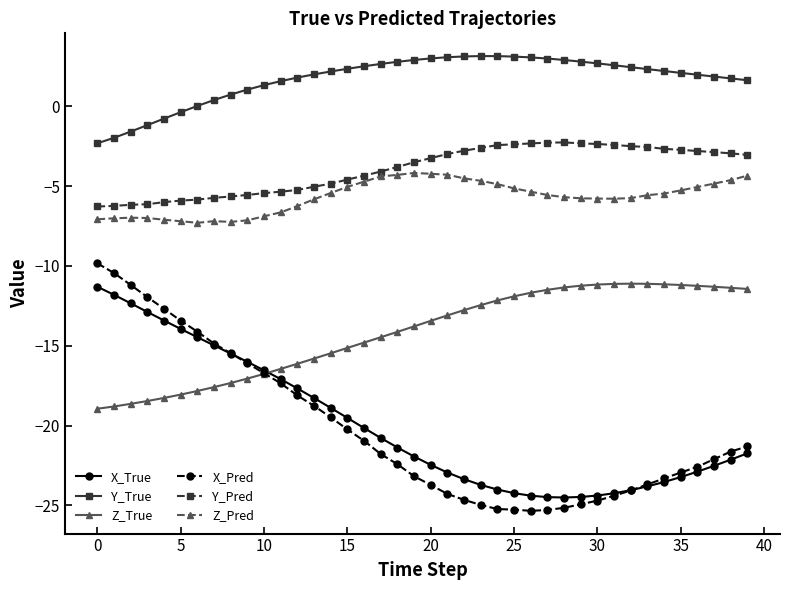

In Y_True, how many points are higher than both neighbors (excluding endpoints)?

1